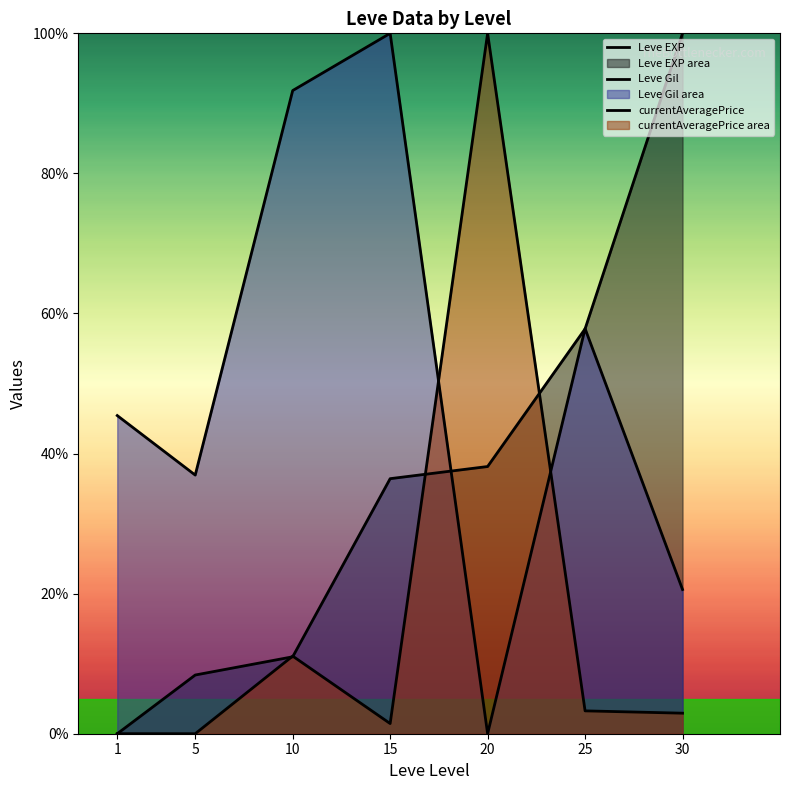

Is the value of Leve Gil at 15 greater than the value of currentAveragePrice at 25?

Yes